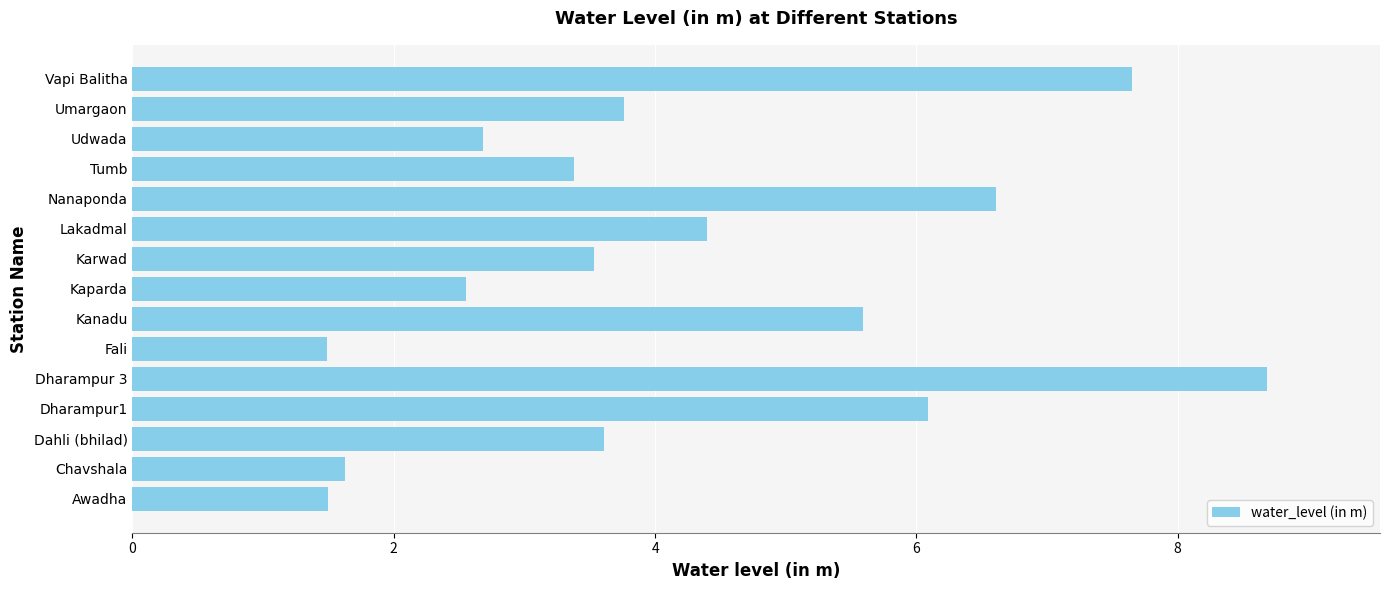

What is the sum of the values at Tumb and Vapi Balitha?

11.0